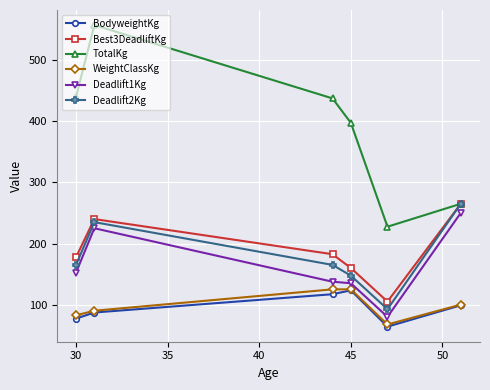

True or false: Deadlift2Kg has more than 0 points higher than both neighbors.

True